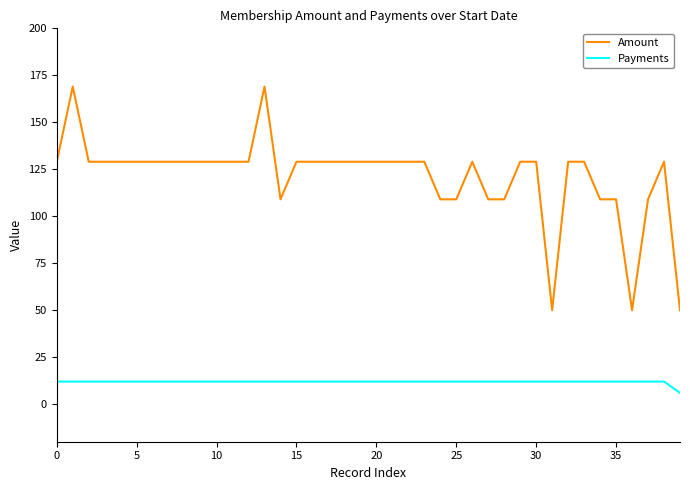

List the series in order of their peak value, lowest first.

Payments, Amount